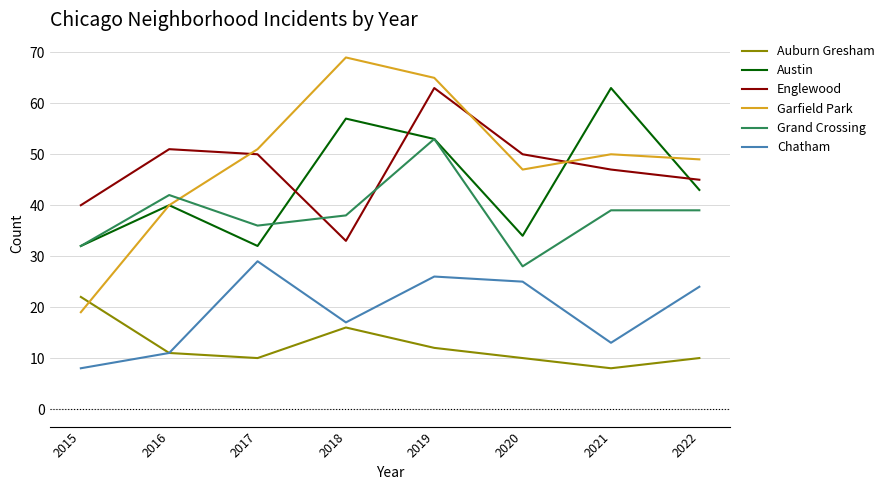

What is the difference between the highest and lowest values at 2017?

41